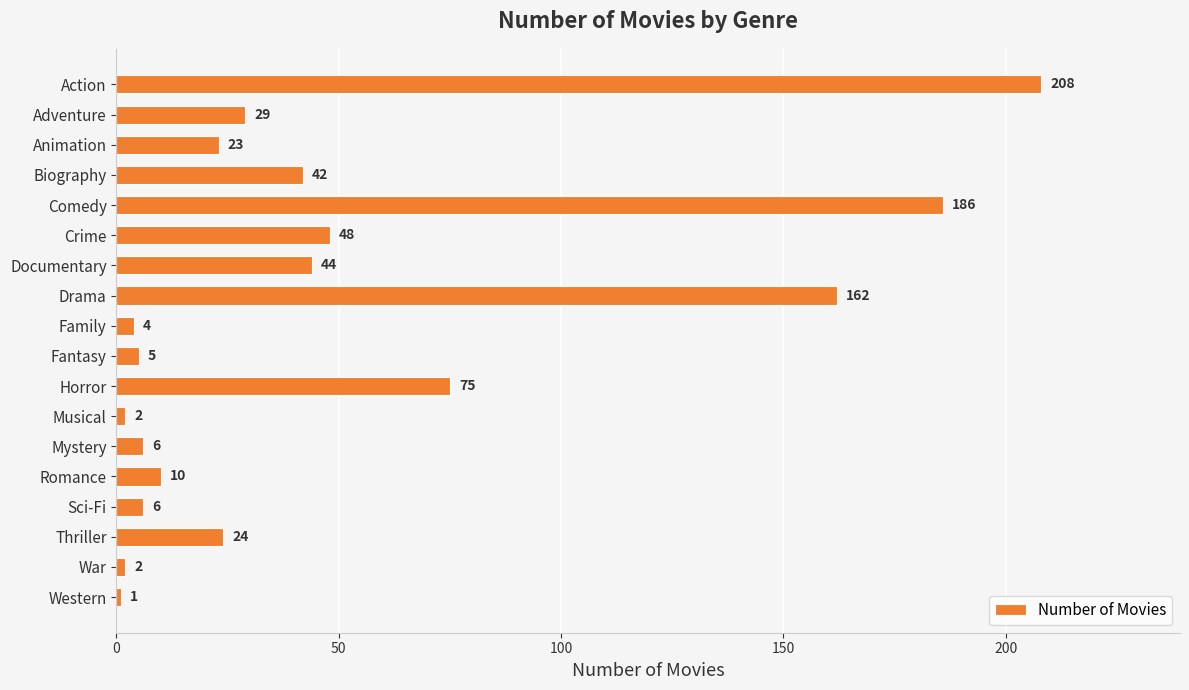

What value does the data have at Fantasy, to the nearest 5?

5